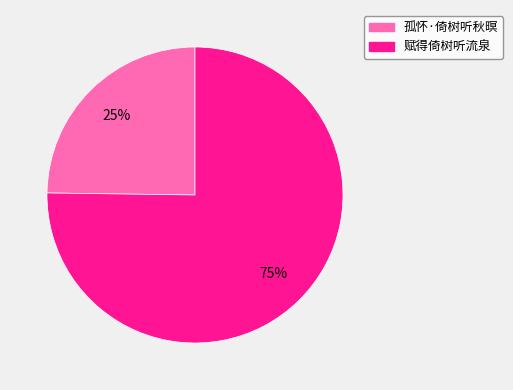

How many segments does this pie chart have?

2